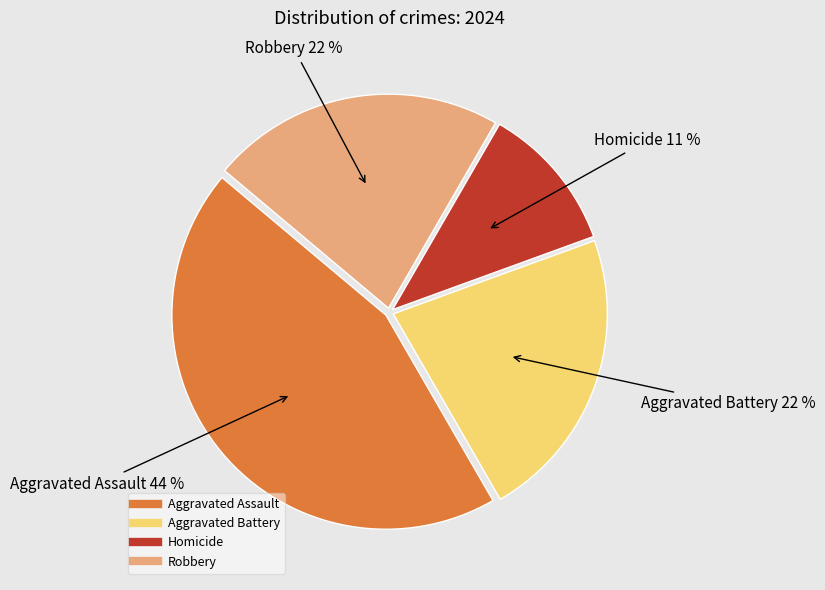

What is the ratio of the value at Aggravated Battery to the value at Aggravated Assault?

0.5